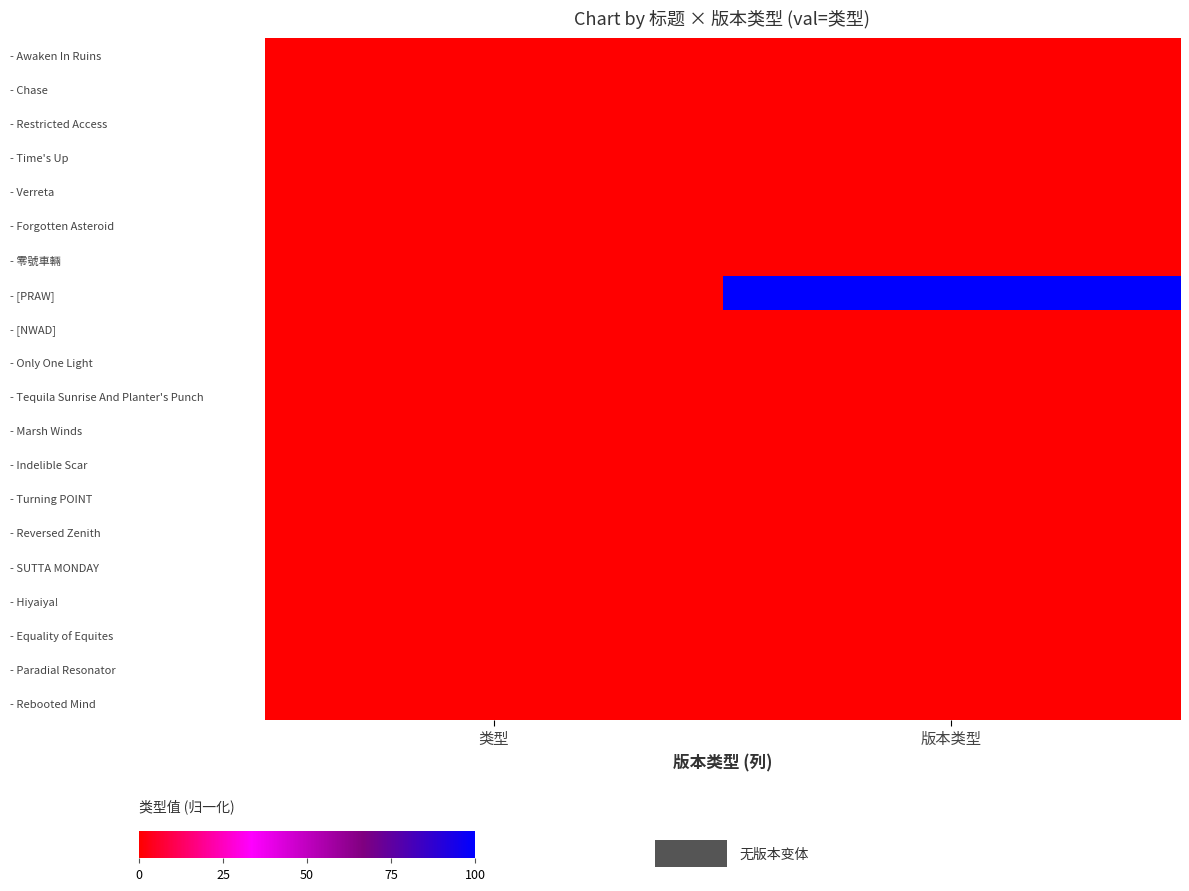

At which category does the chart reach its peak across all series?

版本类型